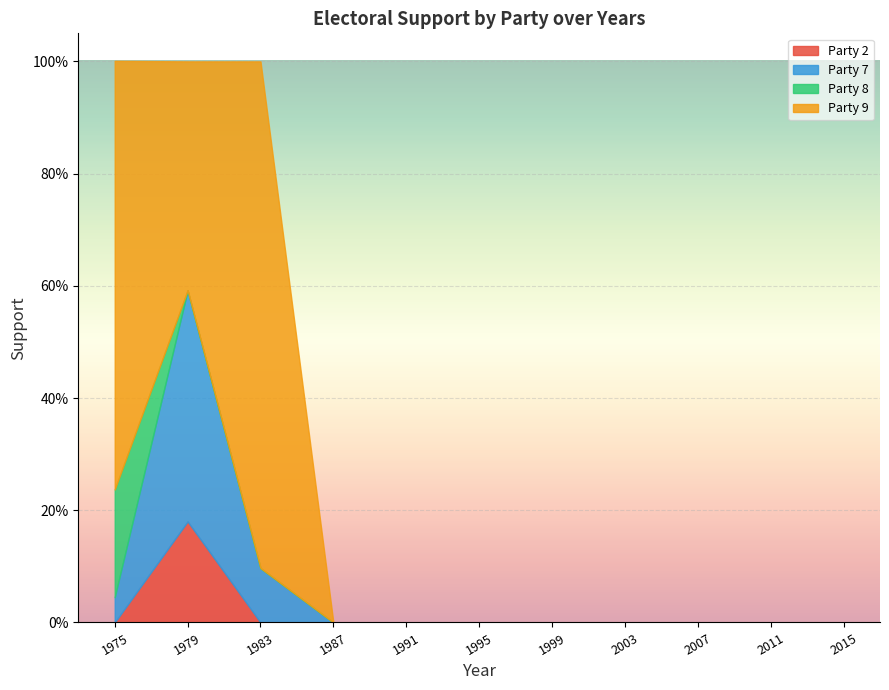

Count the Party 2 values in the range 0 to 1.

11